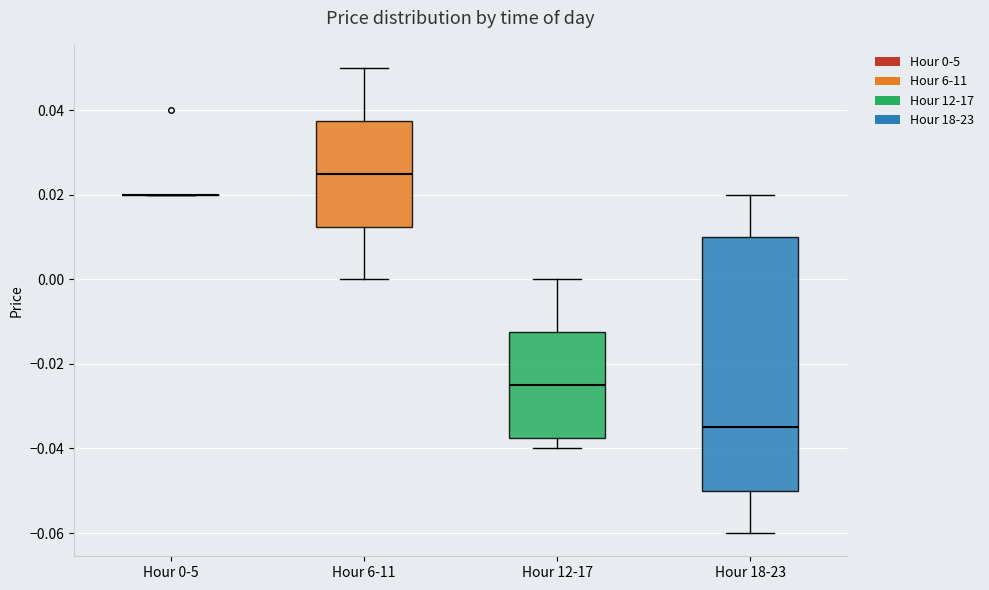

Where is the upper edge of the box for Hour 6-11 on the y-axis? The values are not printed on the chart, so give them approximately, as read against the axis.

0.038